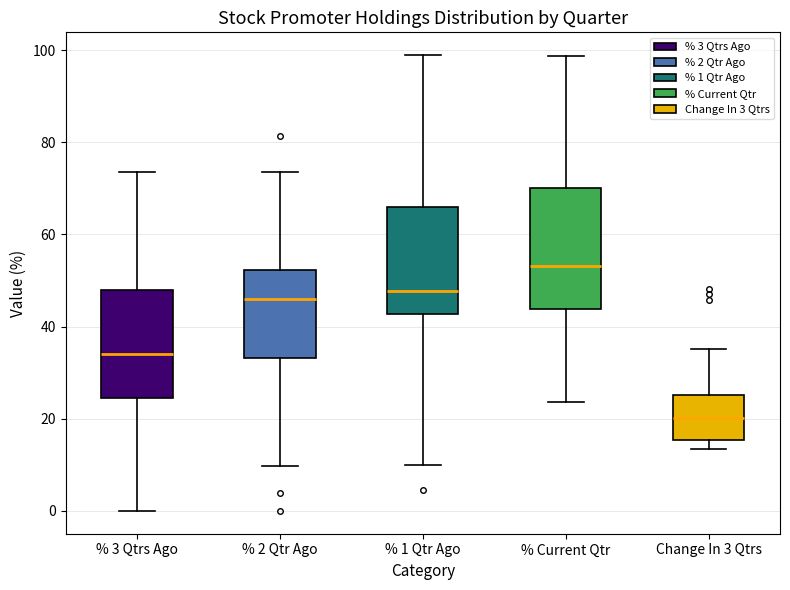

Reading left to right, read every box against the y-axis: the position of its median line, the range the box covers, and the ends of its whiskers. The values are not printed on the chart, so give them approximately, as read against the axis.

% 3 Qtrs Ago: median 34, box 24 to 48, whiskers 0 to 74
% 2 Qtr Ago: median 46, box 34 to 52, whiskers 10 to 74
% 1 Qtr Ago: median 48, box 42 to 66, whiskers 10 to 98
% Current Qtr: median 54, box 44 to 70, whiskers 24 to 98
Change In 3 Qtrs: median 20, box 16 to 26, whiskers 14 to 36